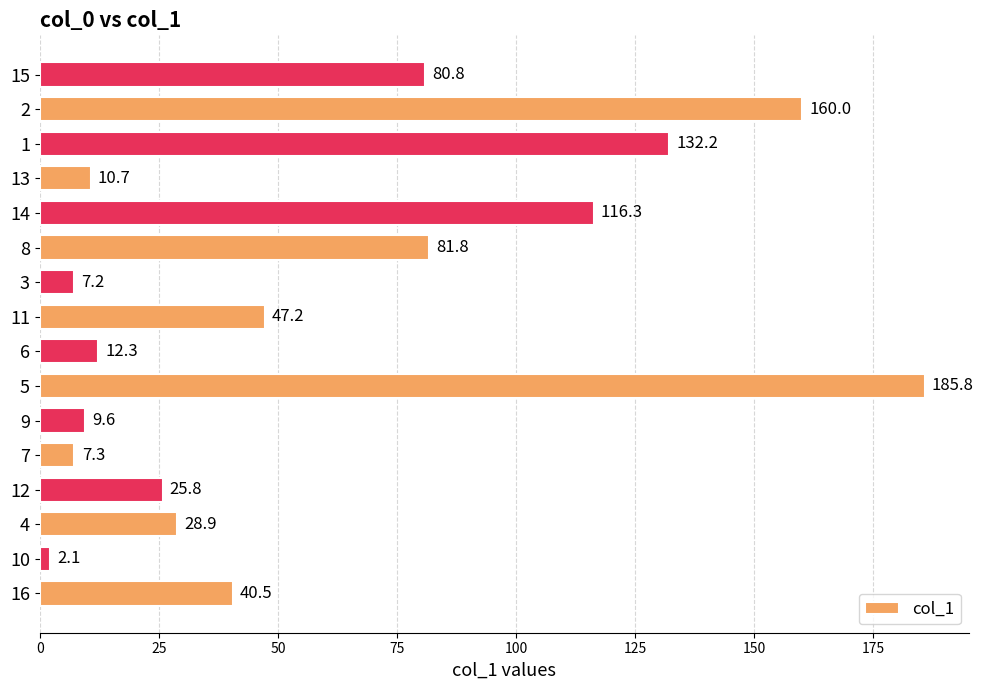

True or false: the data shows 243.7 at 5.

False